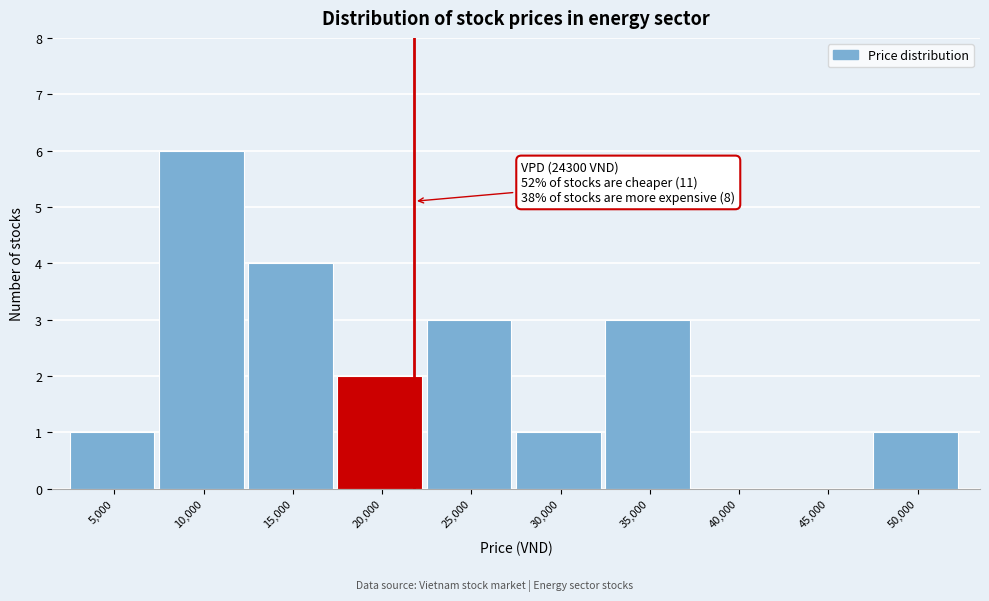

Reading right to left, list all the values displayed in this chart.

50,000=1	45,000=0	40,000=0	35,000=3	30,000=1	25,000=3	20,000=2	15,000=4	10,000=6	5,000=1